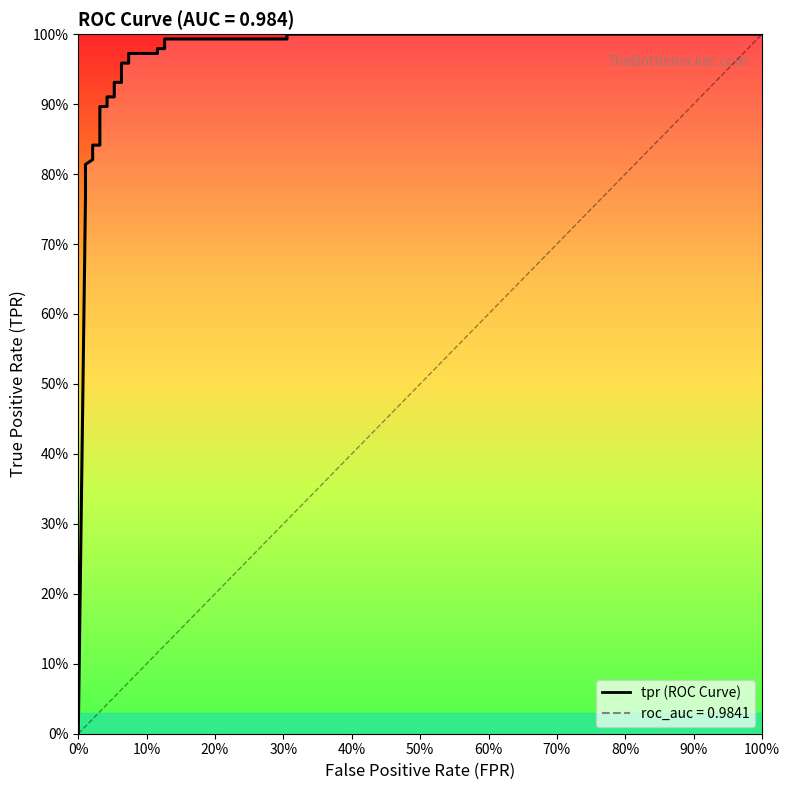

Reading left to right, list all the values displayed in this chart.

0.0	0.8	0.8	0.8	0.8	0.8	0.8	0.8	0.8	0.9	0.9	0.9	0.9	0.9	0.9	1.0	1.0	1.0	1.0	1.0	1.0	1.0	1.0	1.0	1.0